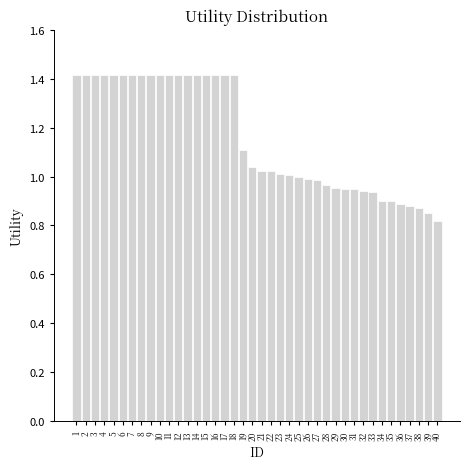

What is the difference between the second highest and second lowest values?

0.6